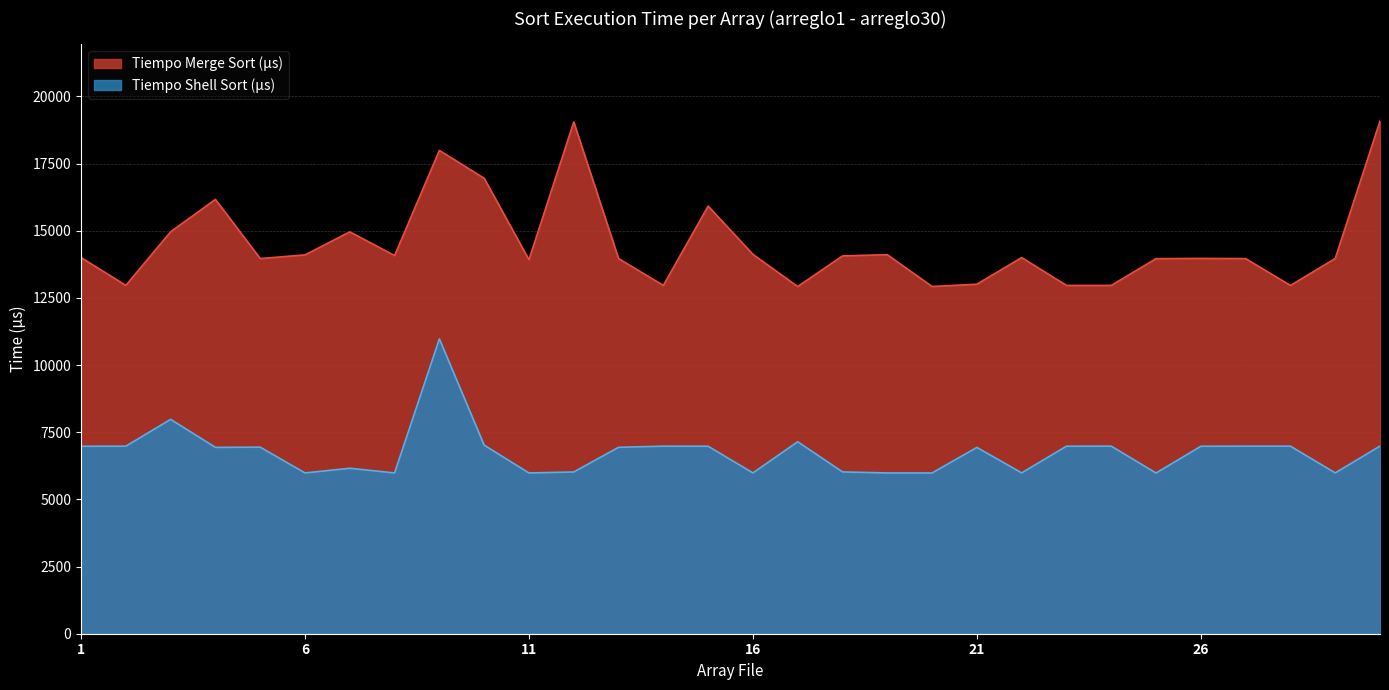

At which label does Tiempo Merge Sort (µs) reach its minimum?

arreglo17.csv